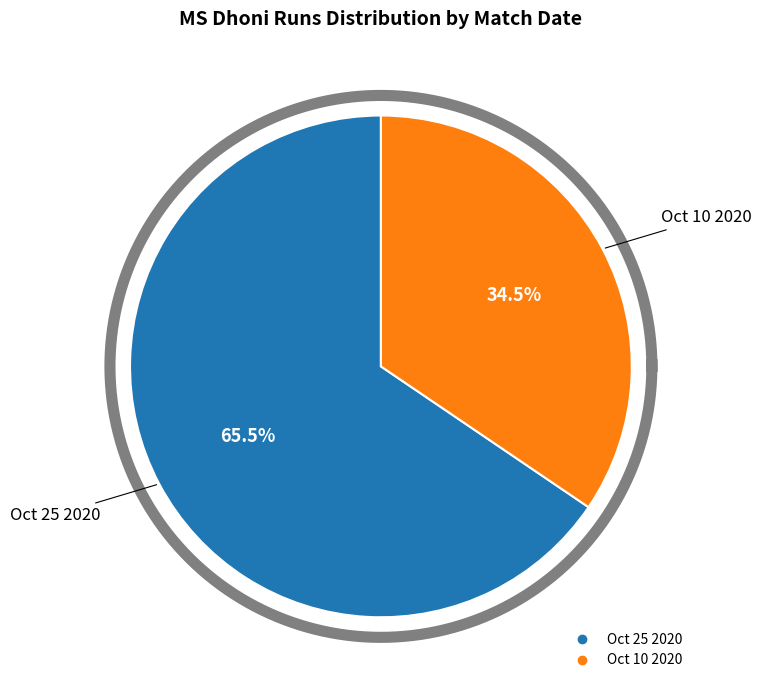

Rank the categories by value from lowest to highest.

Oct 10 2020, Oct 25 2020